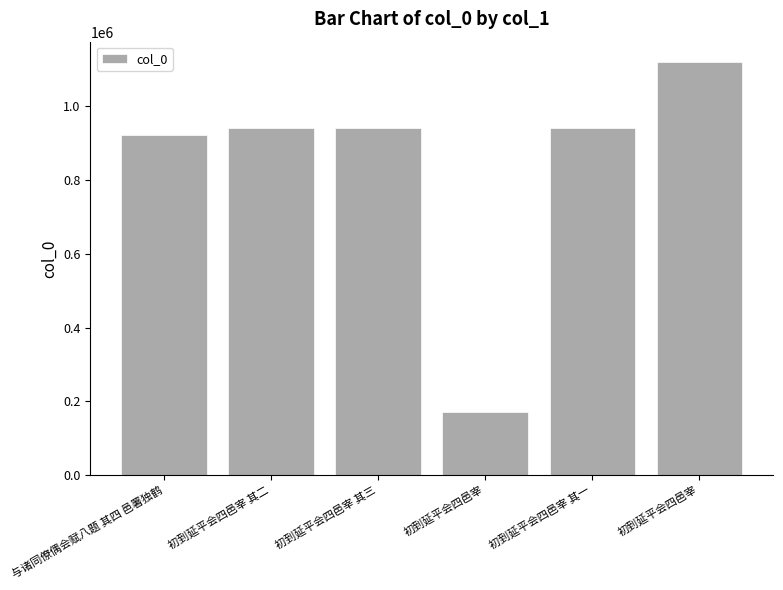

Are the bars horizontal?

No